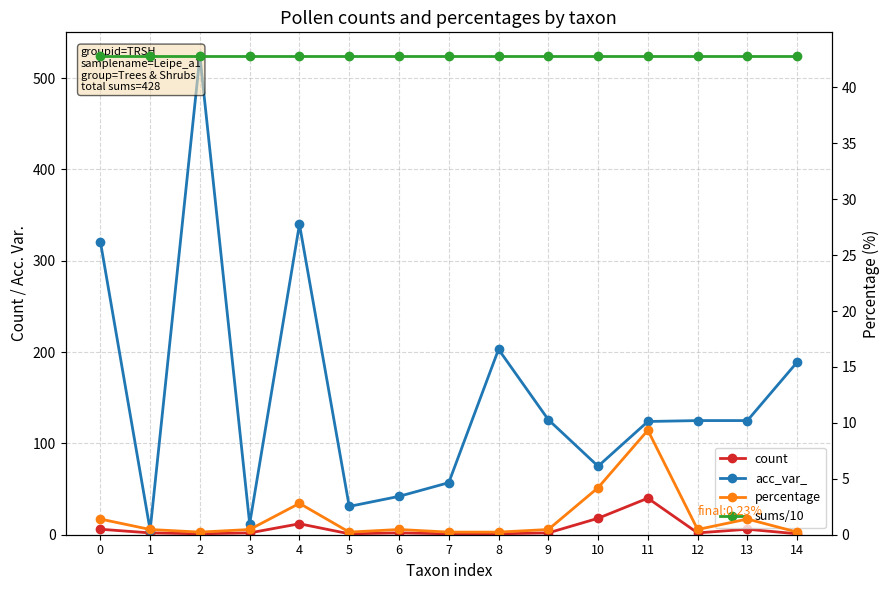

Count the number of categories in the chart.

15